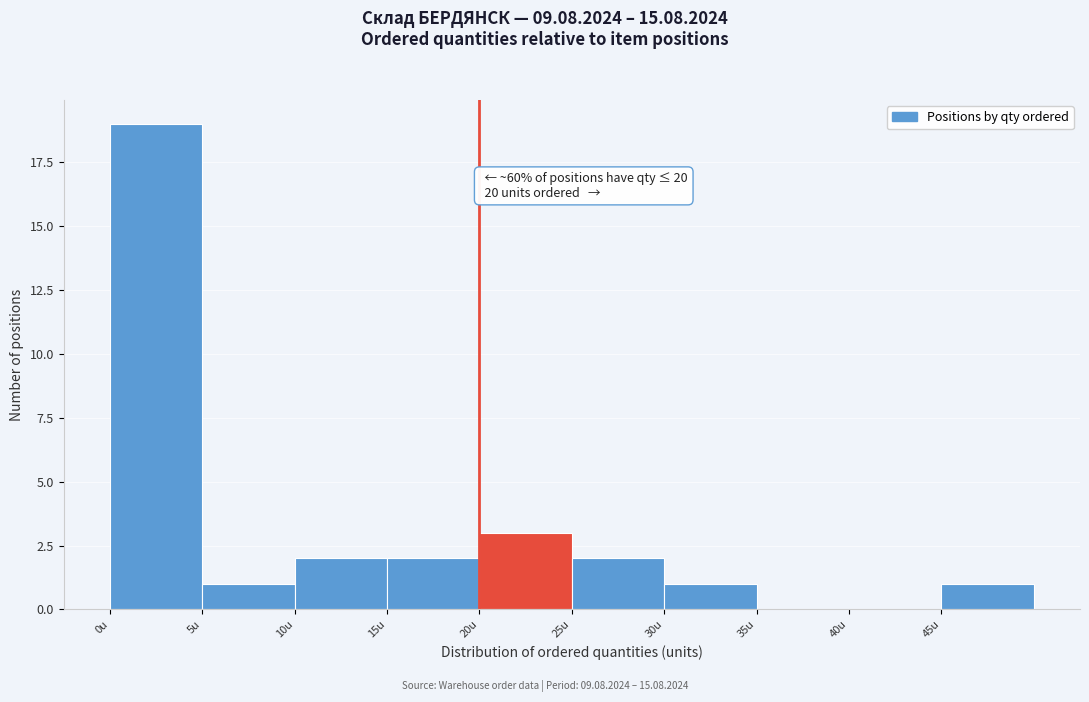

Which range on the x-axis has the tallest bar?

0 to 5